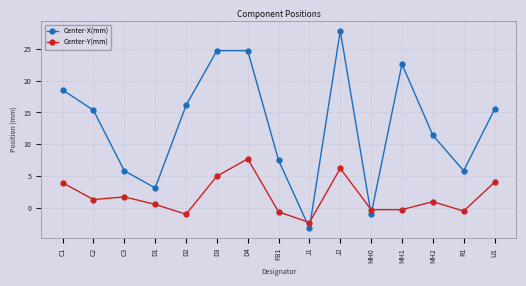

What is the label of the 11th point from the right?

D2